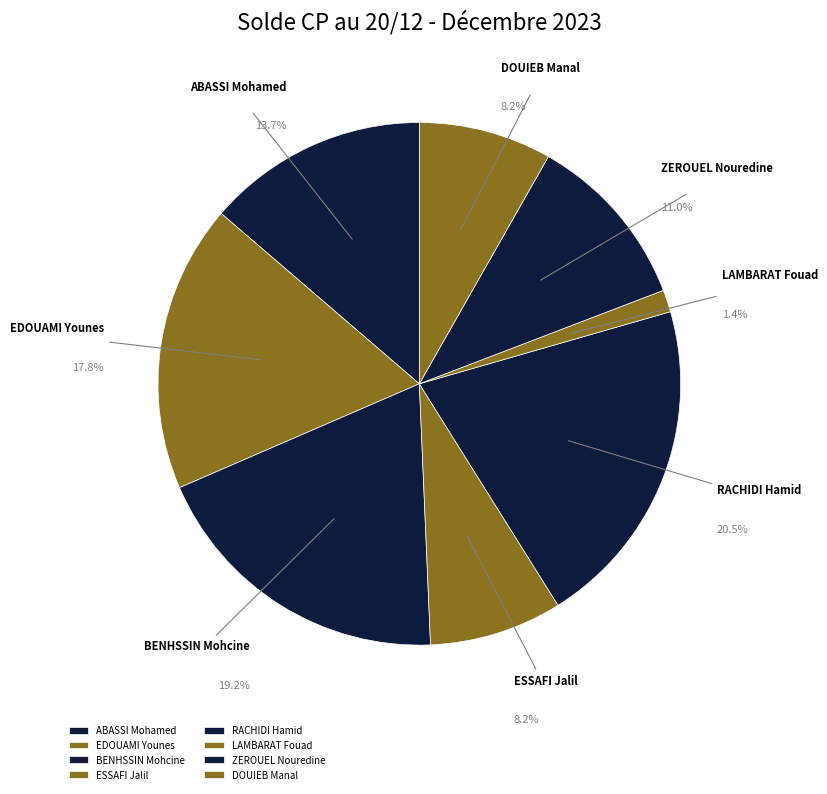

Does LAMBARAT Fouad account for over 50% of the chart?

No